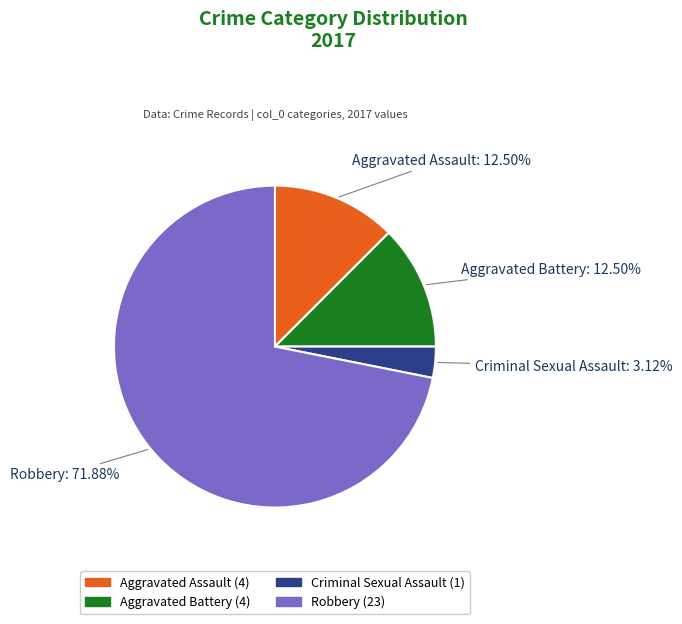

What is the largest slice in the pie chart?

Robbery